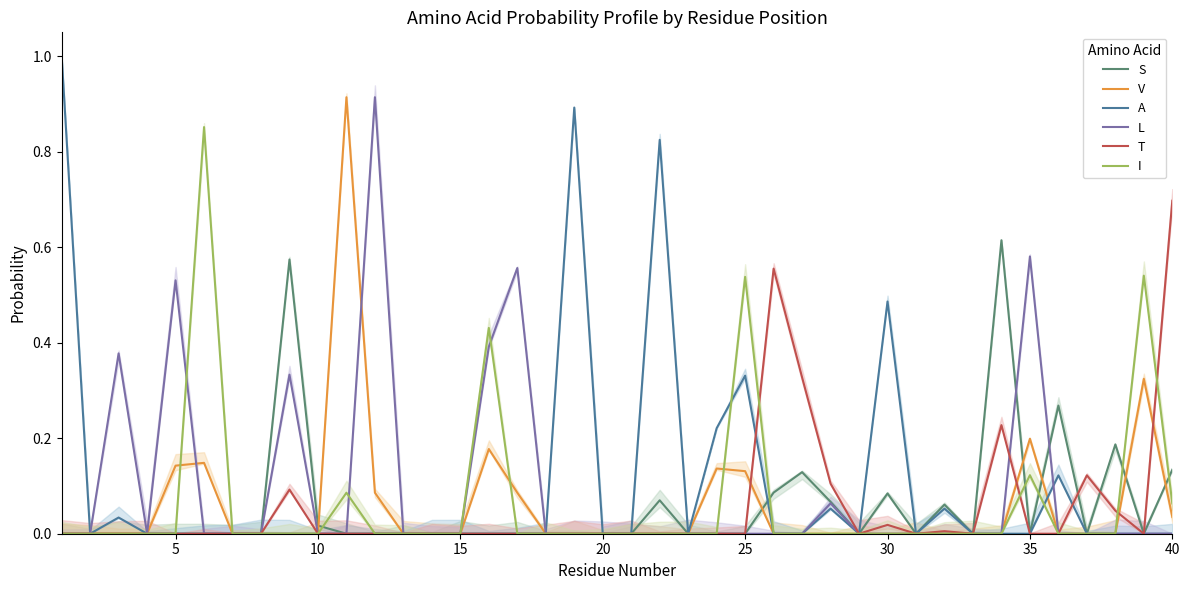

Between 34 and 30, which is larger?

34